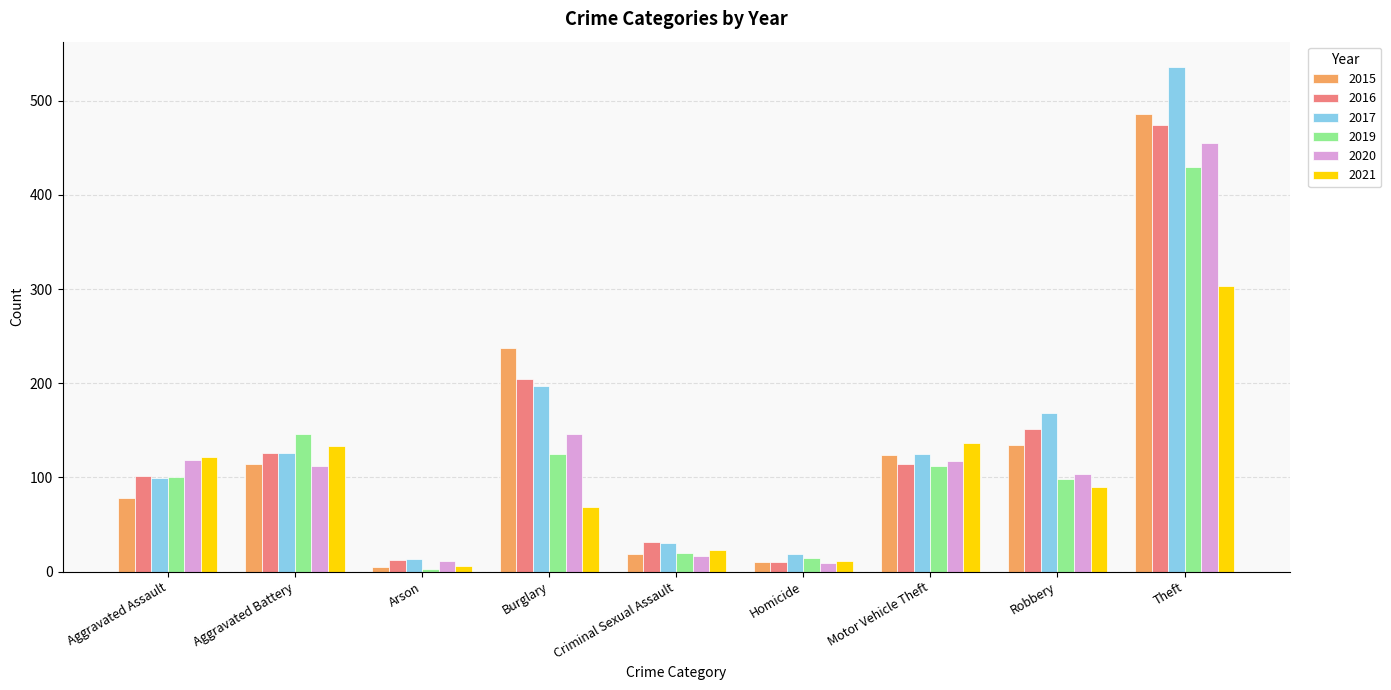

True or false: 2021 has a value of 303 at Theft.

True